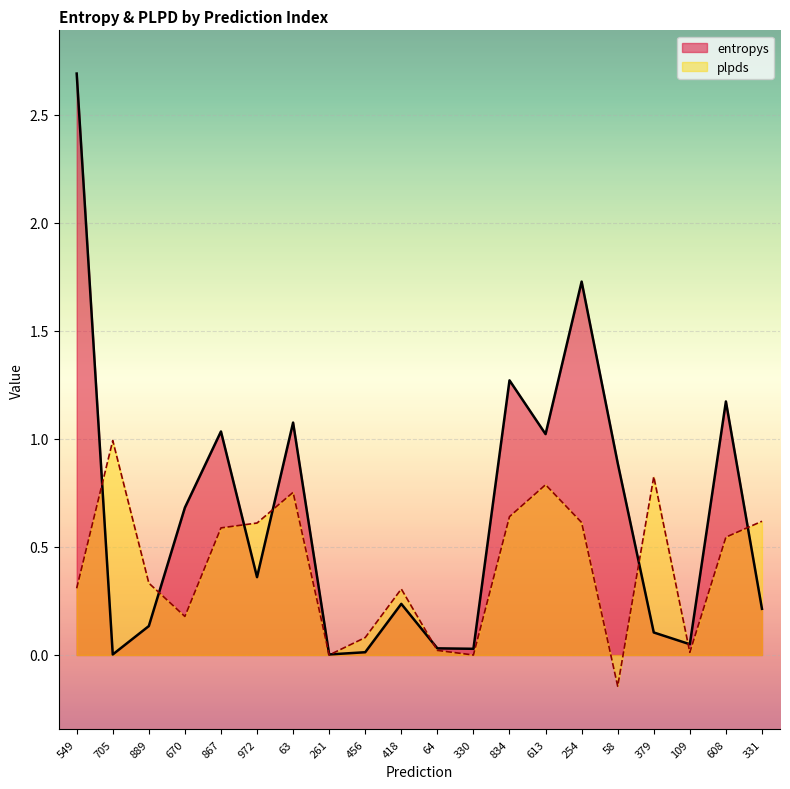

The value of entropys at 330 is 0.0. True or false?

False